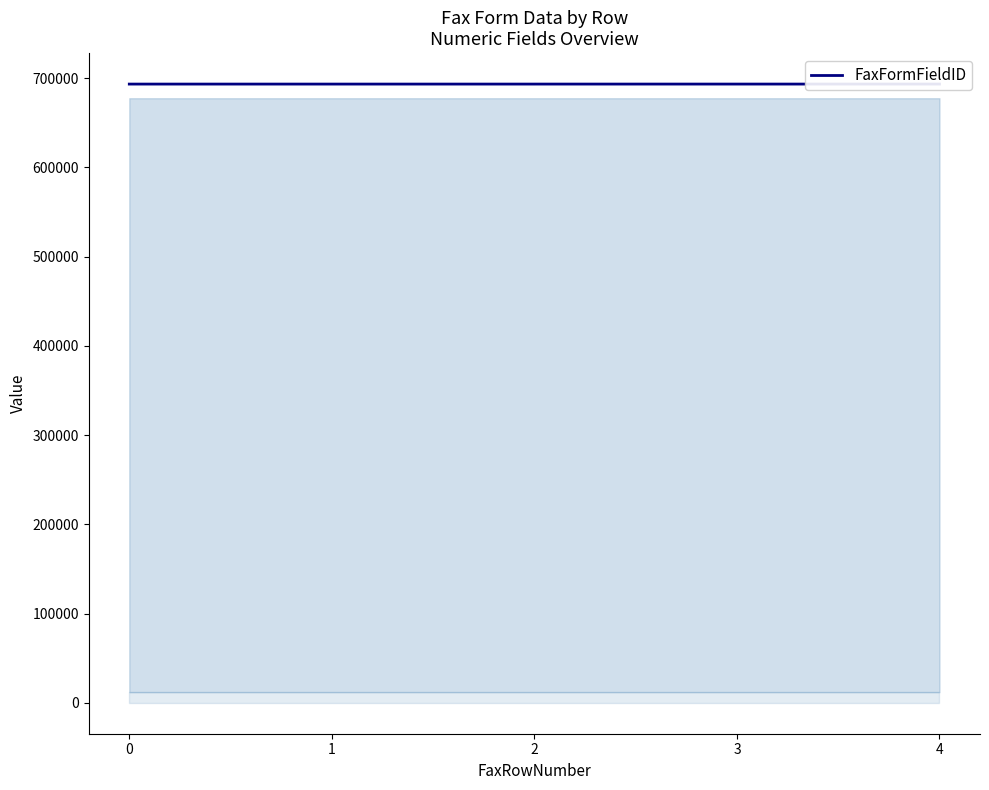

Reading left to right, extract all data points from this chart.

693450	693455	693456	693461	693462